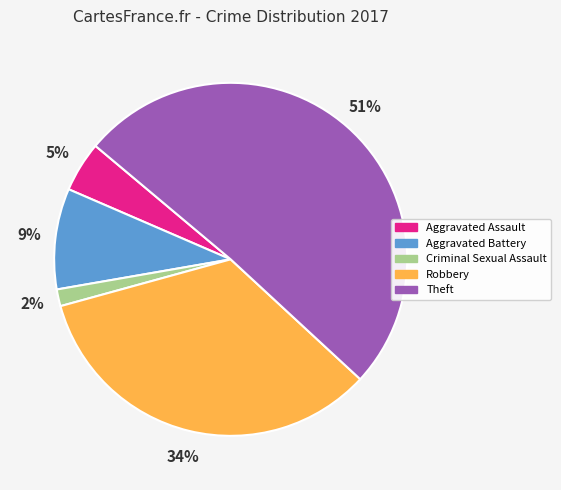

Do Robbery and Aggravated Assault together represent more than half of the pie?

No